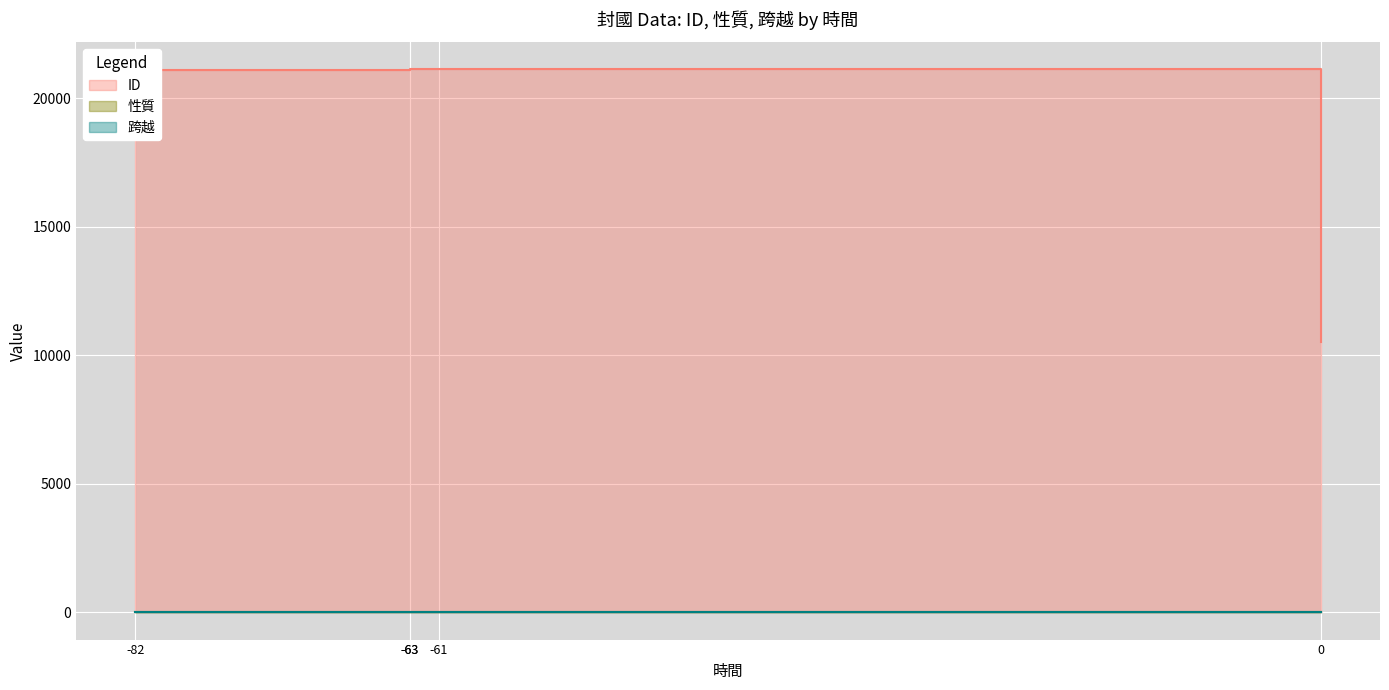

How many values in 跨越 are above zero?

4